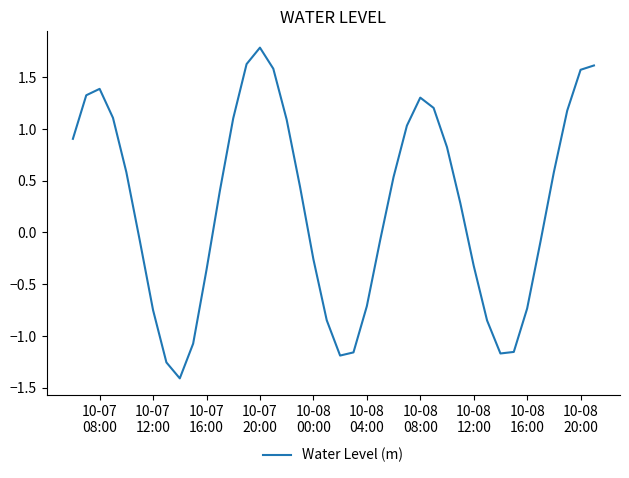

What is the sum of all values?

10.0